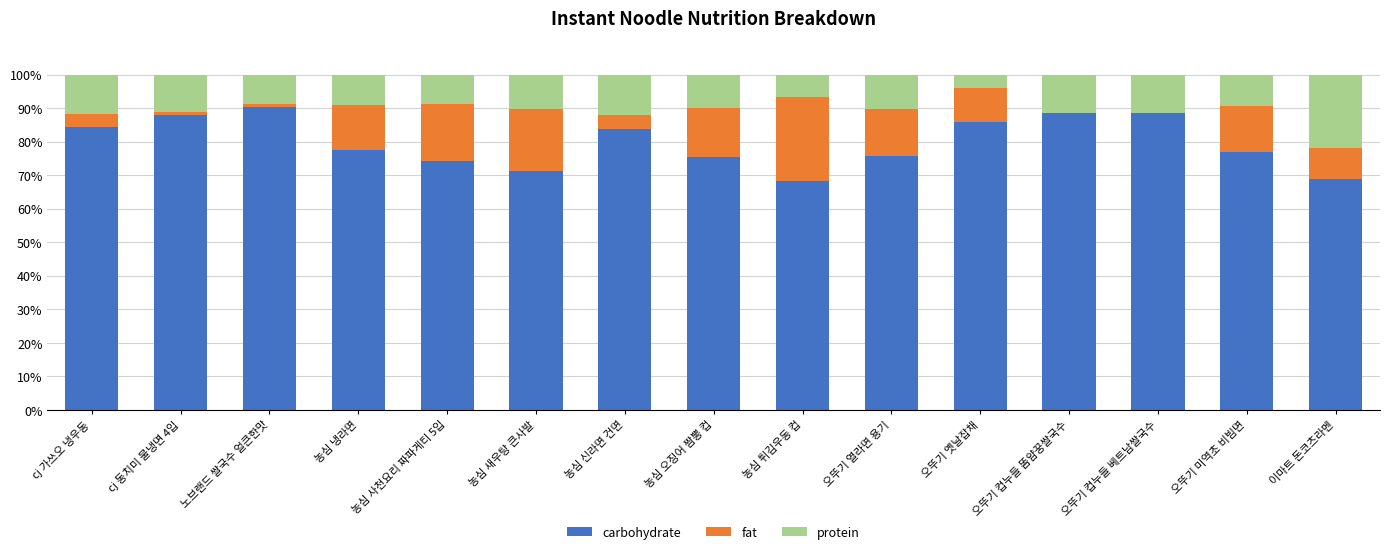

True or false: carbohydrate has a value of 71.2 at 농심 새우탕 큰사발.

True